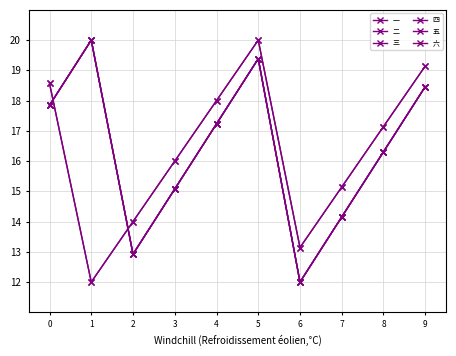

Is this an area chart (filled region under the line)?

No